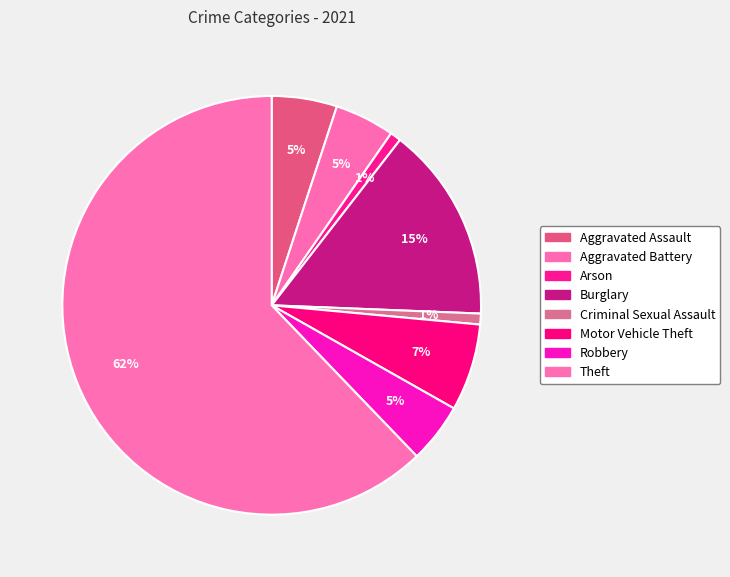

Rank the categories by value from lowest to highest.

Arson, Criminal Sexual Assault, Aggravated Battery, Robbery, Aggravated Assault, Motor Vehicle Theft, Burglary, Theft